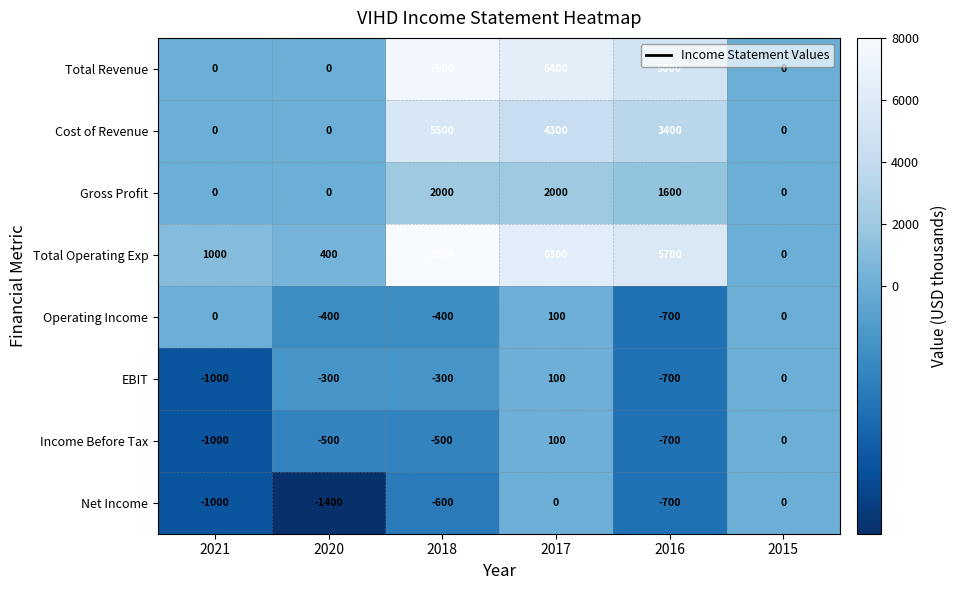

What value does the Cost of Revenue series have at 2018?

5500